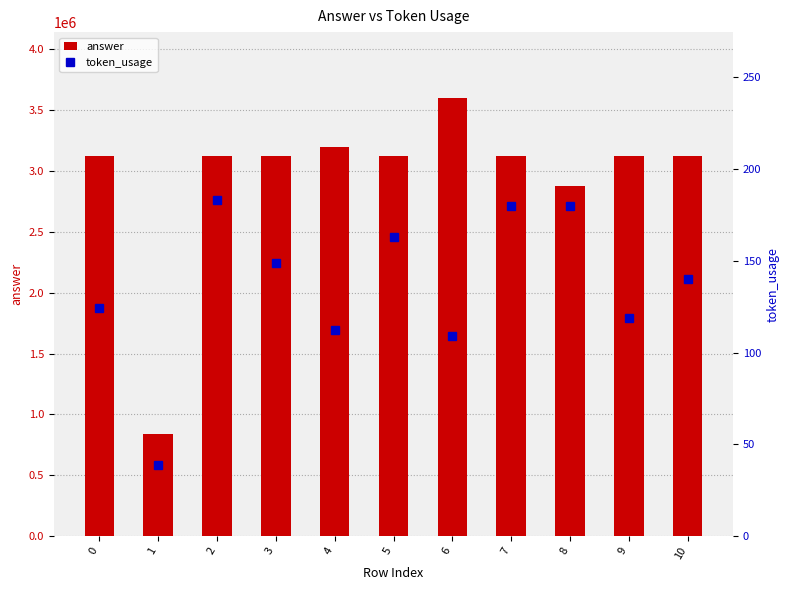

List the series in order of their peak value, highest first.

answer, token_usage